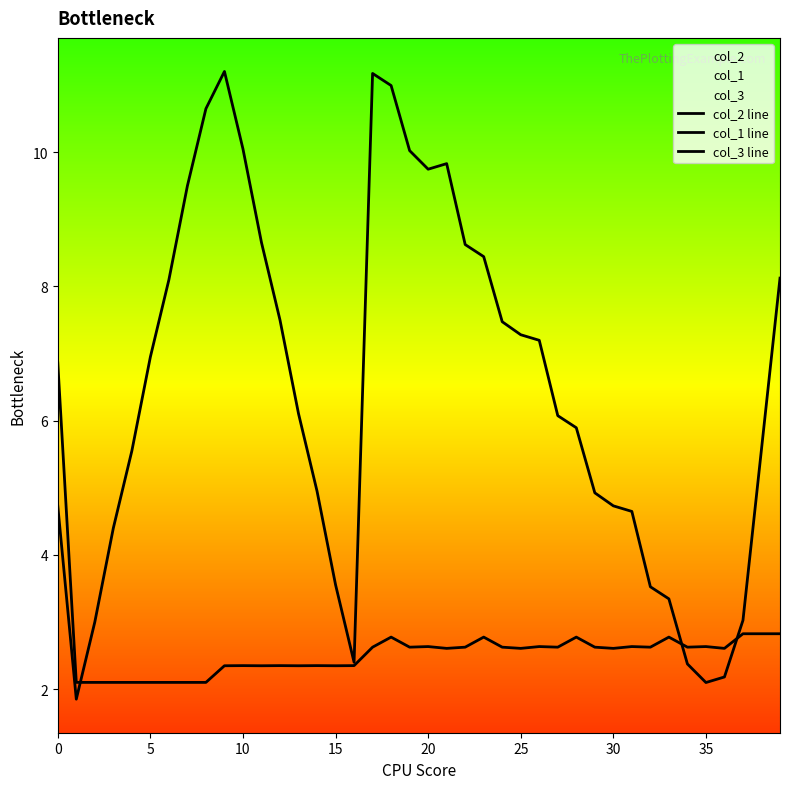

What is the maximum value for col_1 line?

6.9